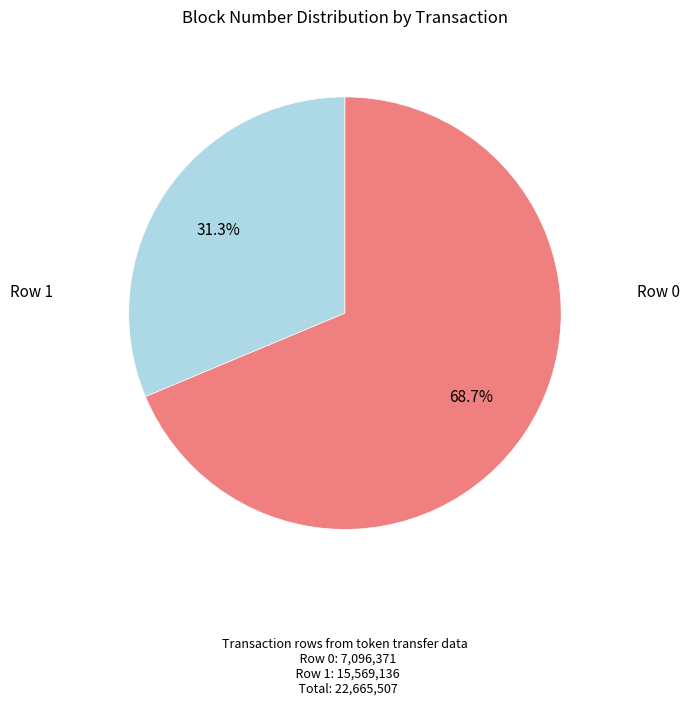

What is the smallest slice in the pie chart?

Row 0